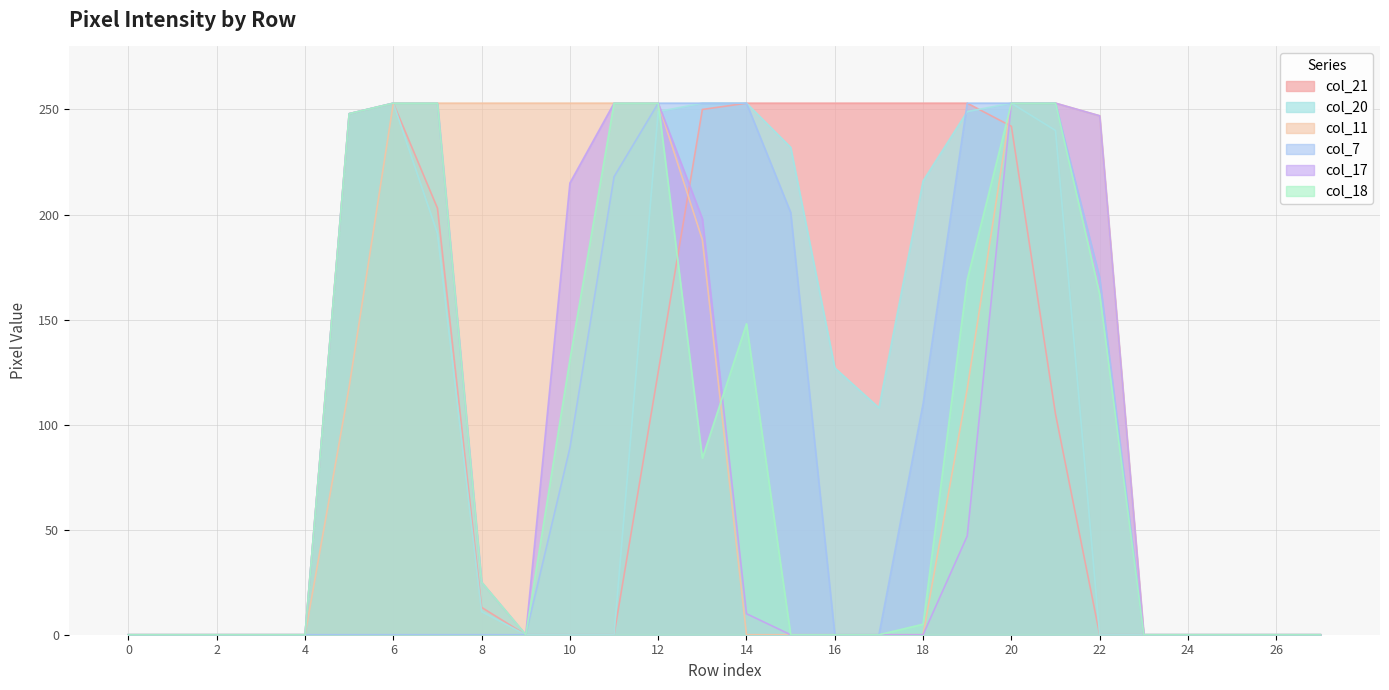

Where is col_7 nearest to the value 126?

18